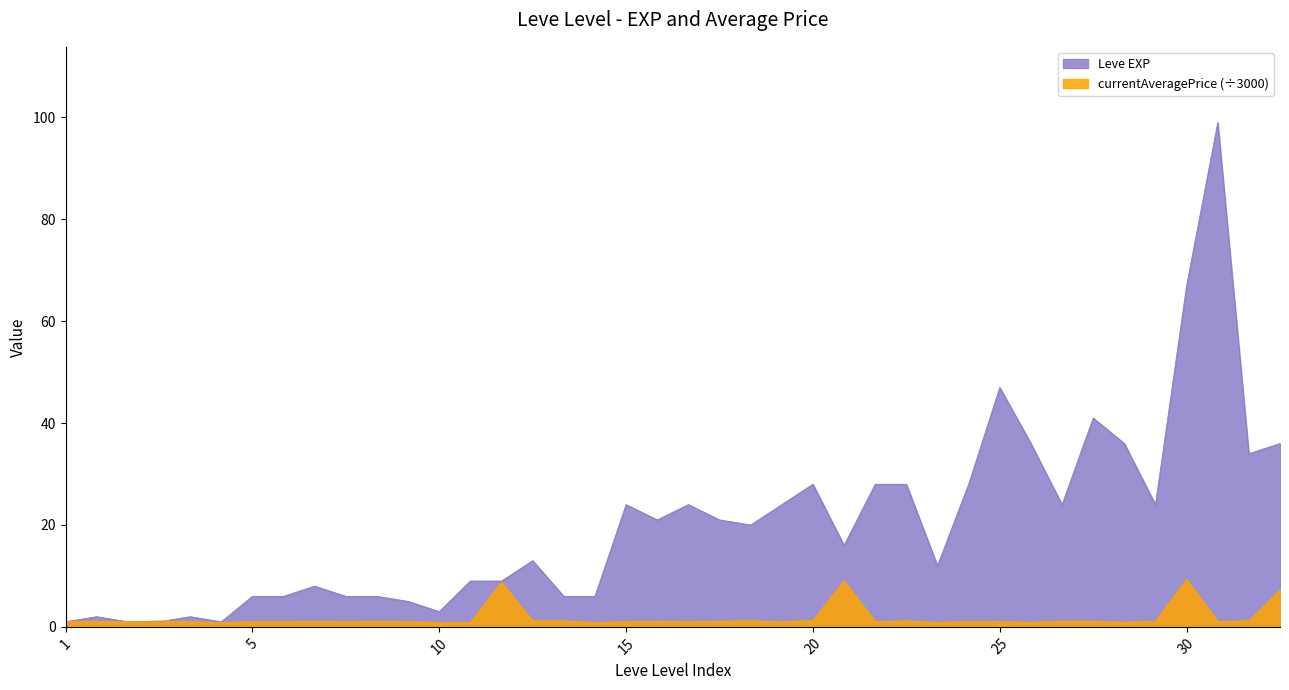

Which series has the largest range (max minus min)?

Leve EXP